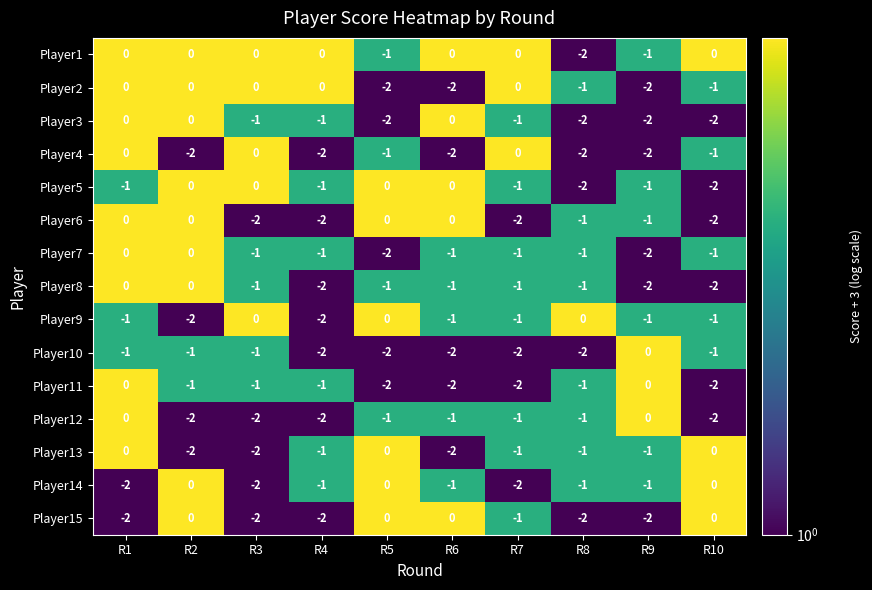

How many series are shown in this chart?

15